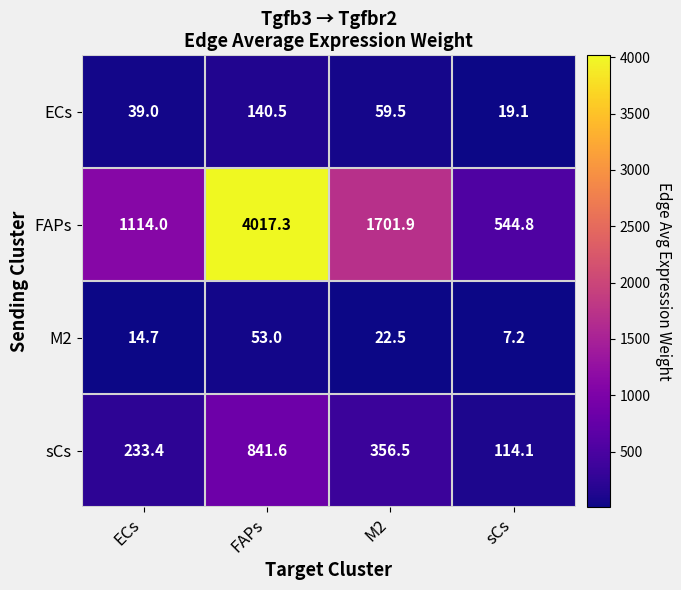

Between FAPs and M2, which series saw the biggest shift?

FAPs